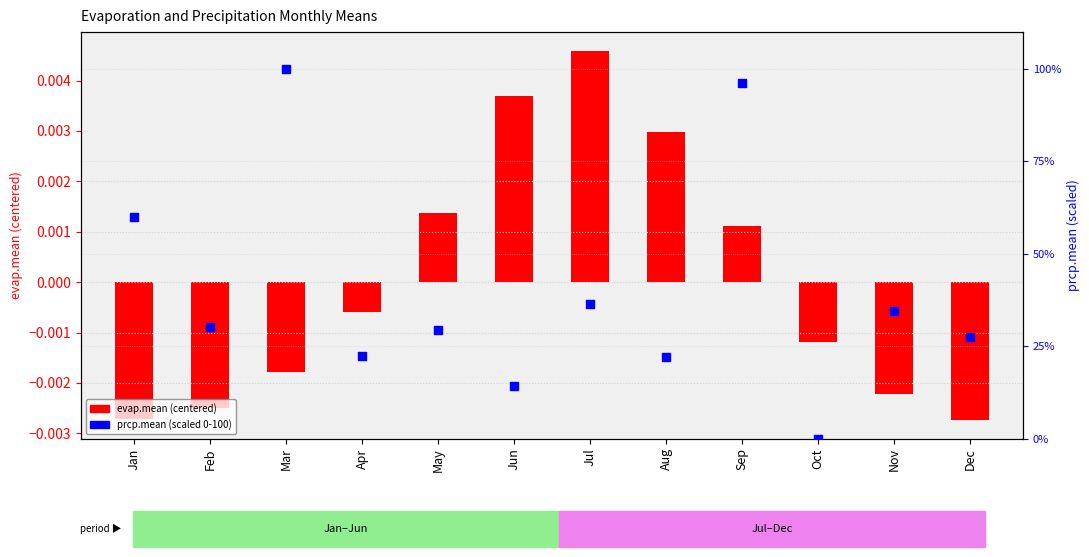

Which series has the widest spread of Y values?

prcp.mean (scaled 0-100)